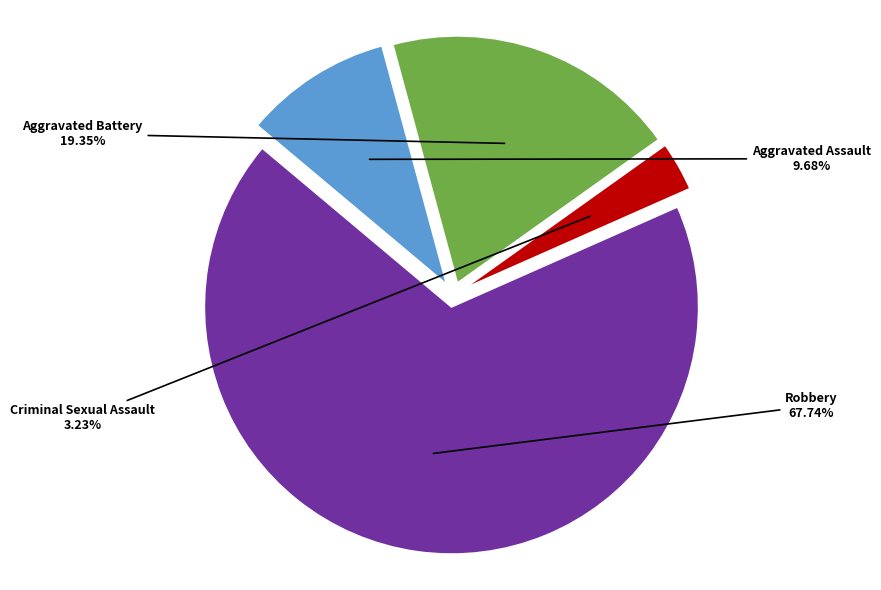

Between Criminal Sexual Assault and Robbery, which is larger?

Robbery